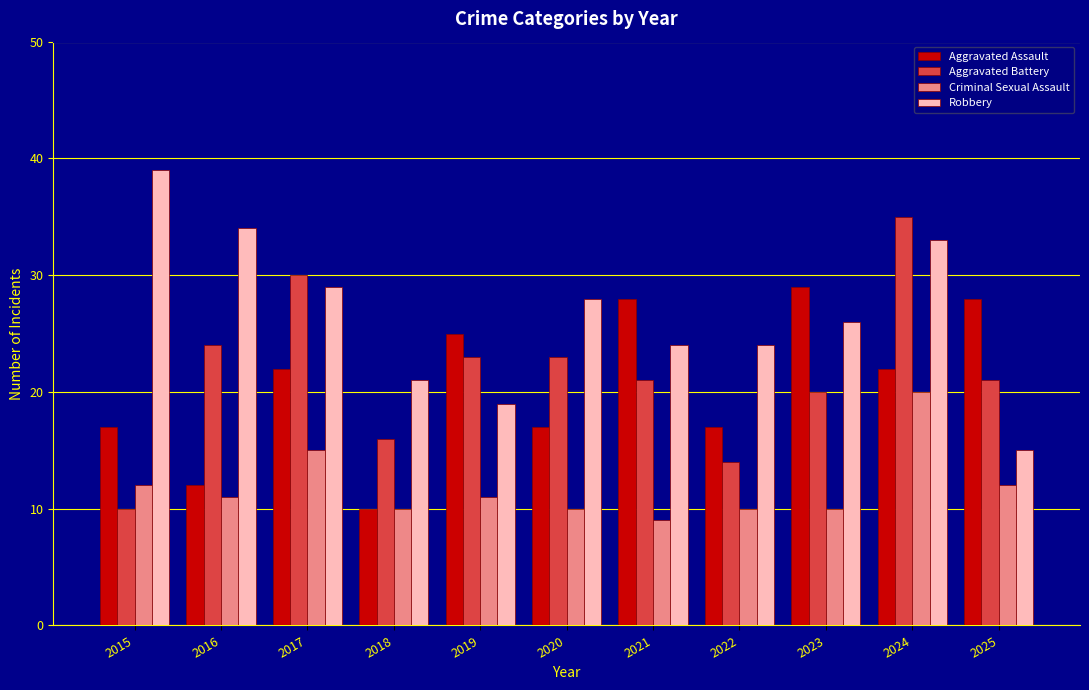

At which label is Criminal Sexual Assault closest to 14?

2017